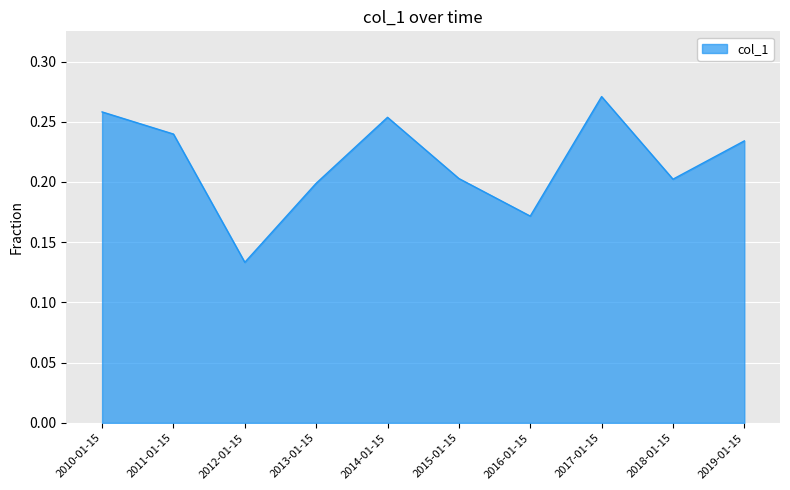

What position from the right is 2015-01-15?

5